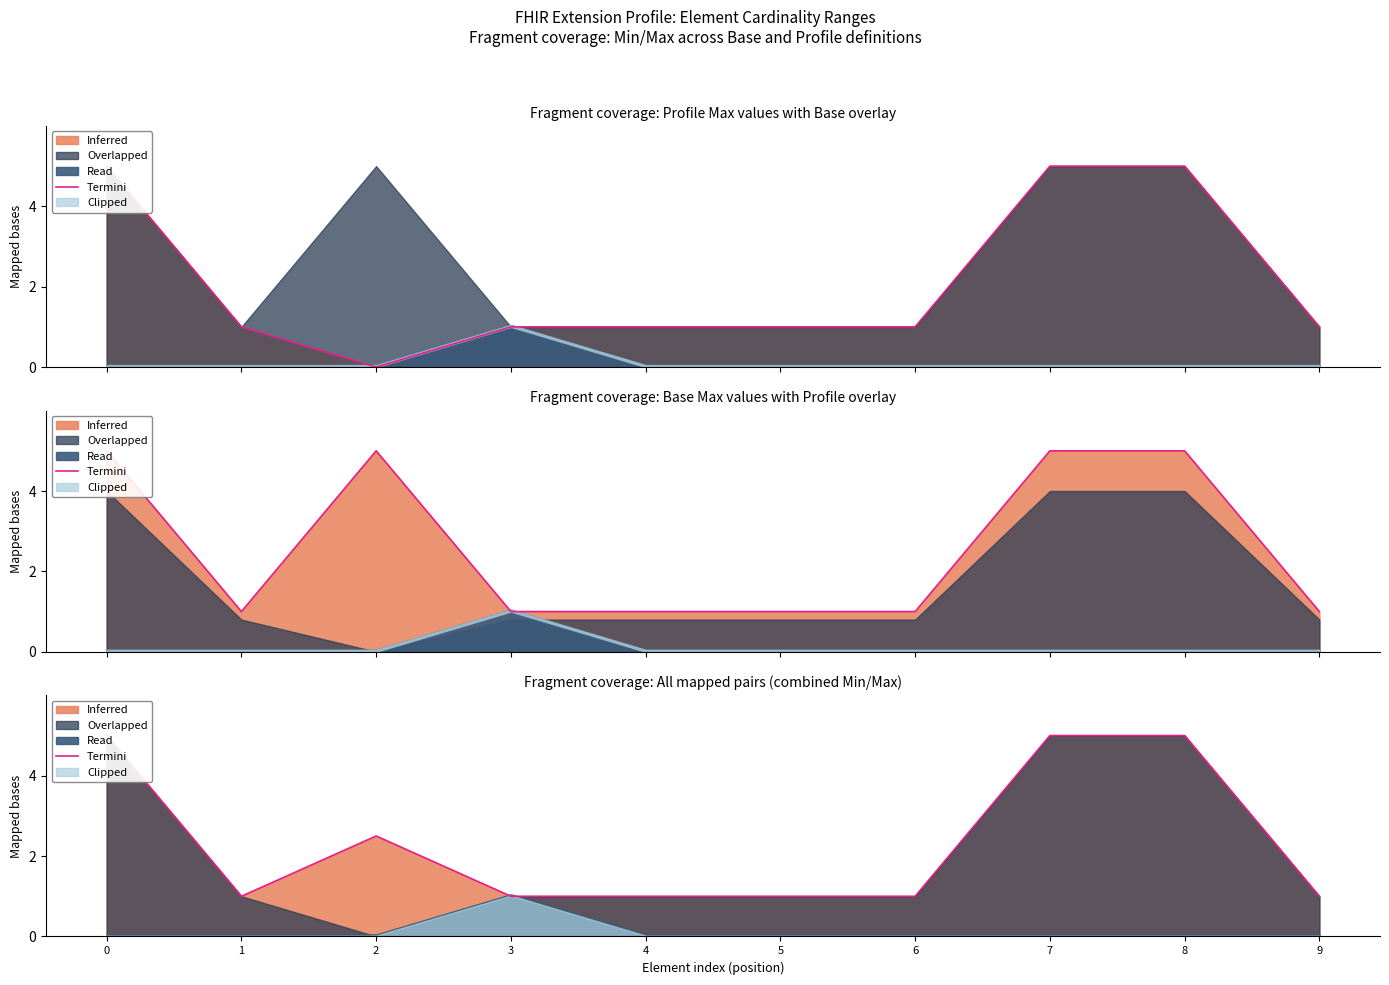

List the labels in order of value, largest first.

0, 7, 8, 2, 1, 3, 4, 5, 6, 9